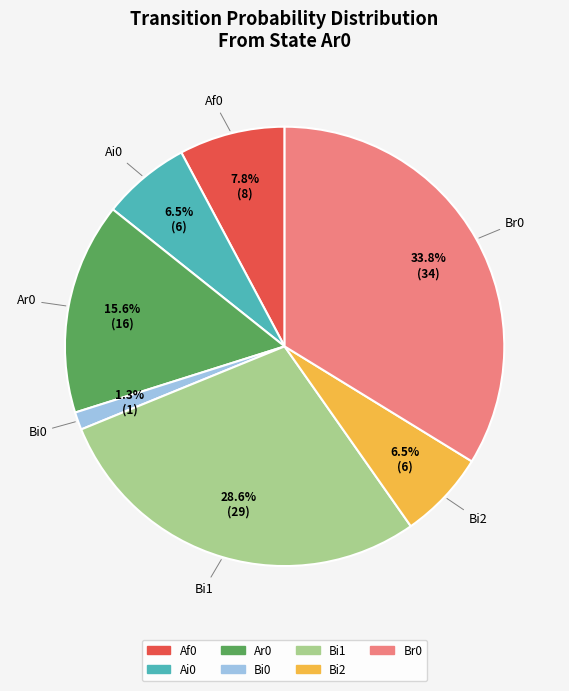

How many segments does this pie chart have?

7